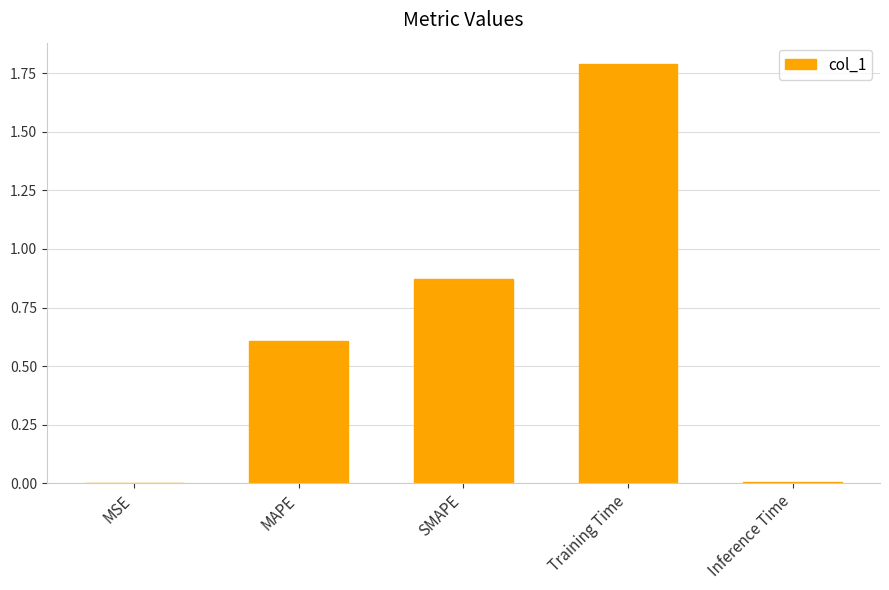

Which has a higher value, Training Time or Inference Time?

Training Time